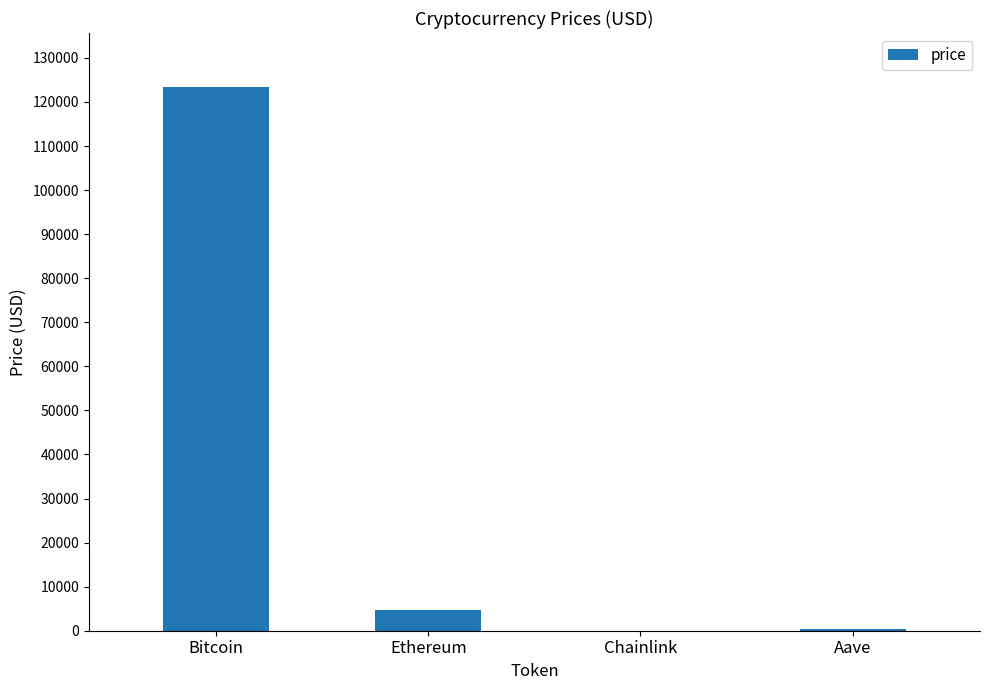

True or false: the data shows 284.9 at Aave.

True